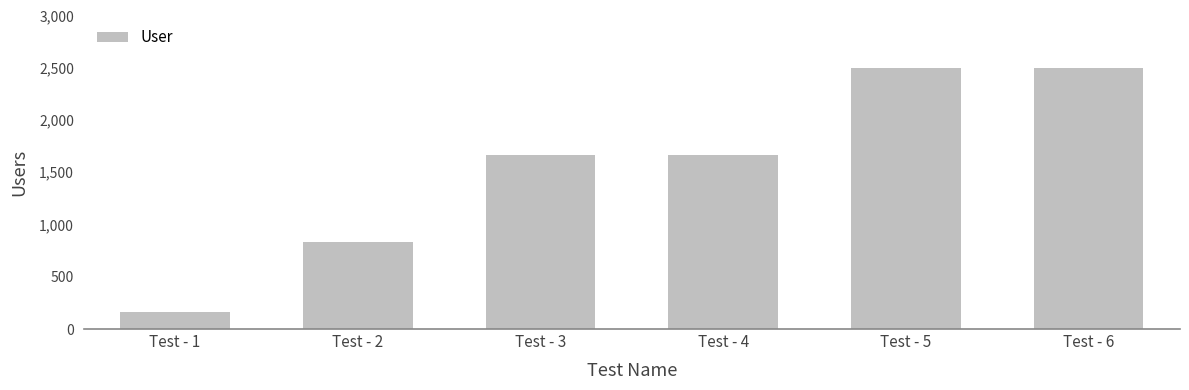

The value at Test - 3 is 1666.7. True or false?

True